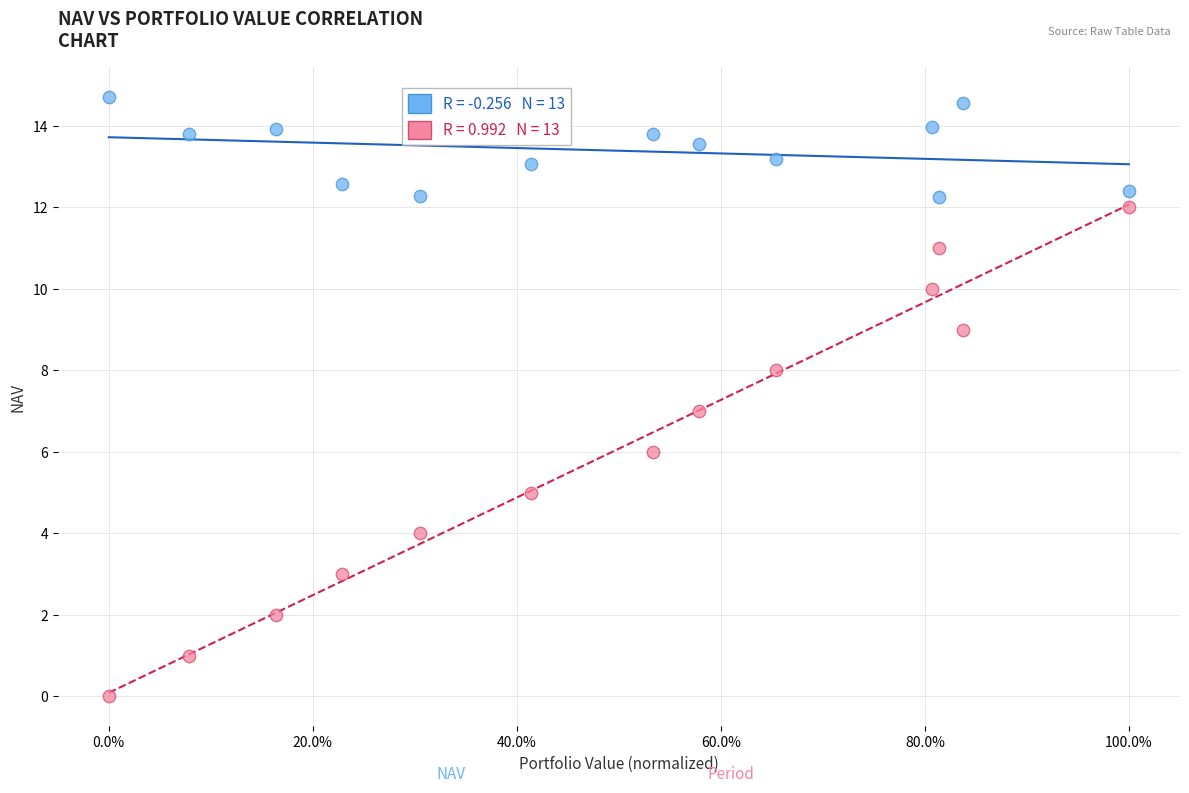

Across all data points, what is the range of Y values (max minus min)?

14.7